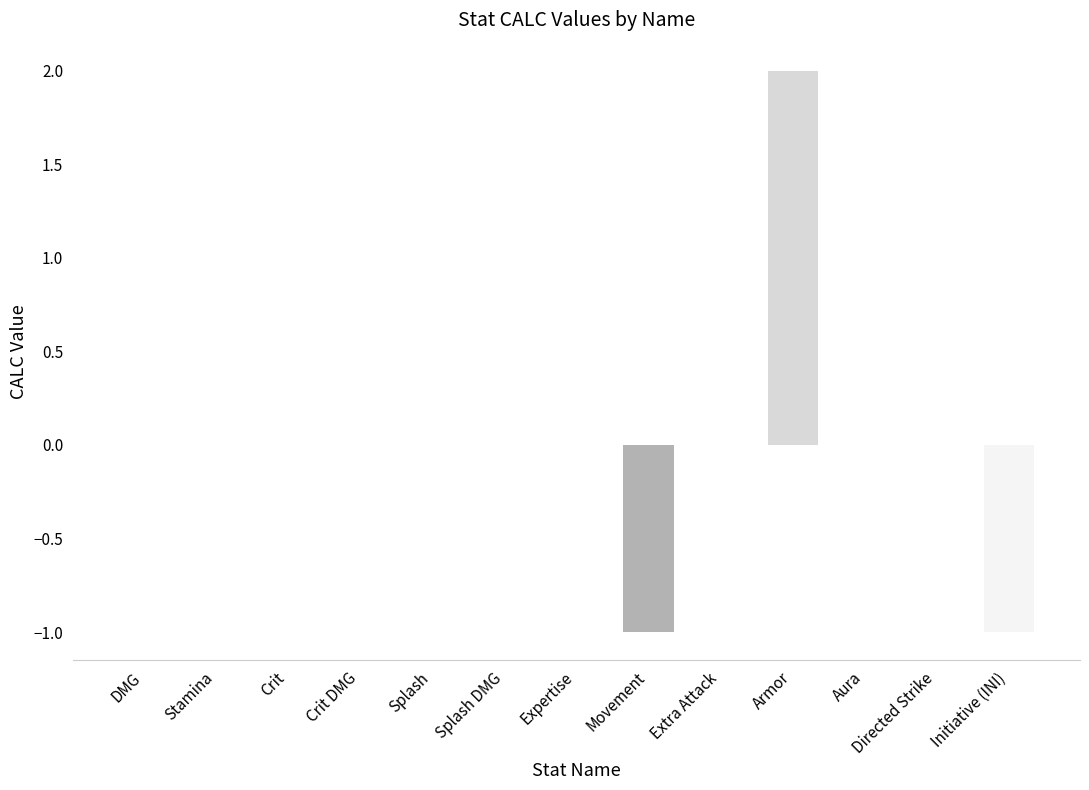

Reading right to left, transcribe all the data shown in this chart.

Initiative (INI)=-1	Directed Strike=0	Aura=0	Armor=2	Extra Attack=0	Movement=-1	Expertise=0	Splash DMG=0	Splash=0	Crit DMG=0	Crit=0	Stamina=0	DMG=0